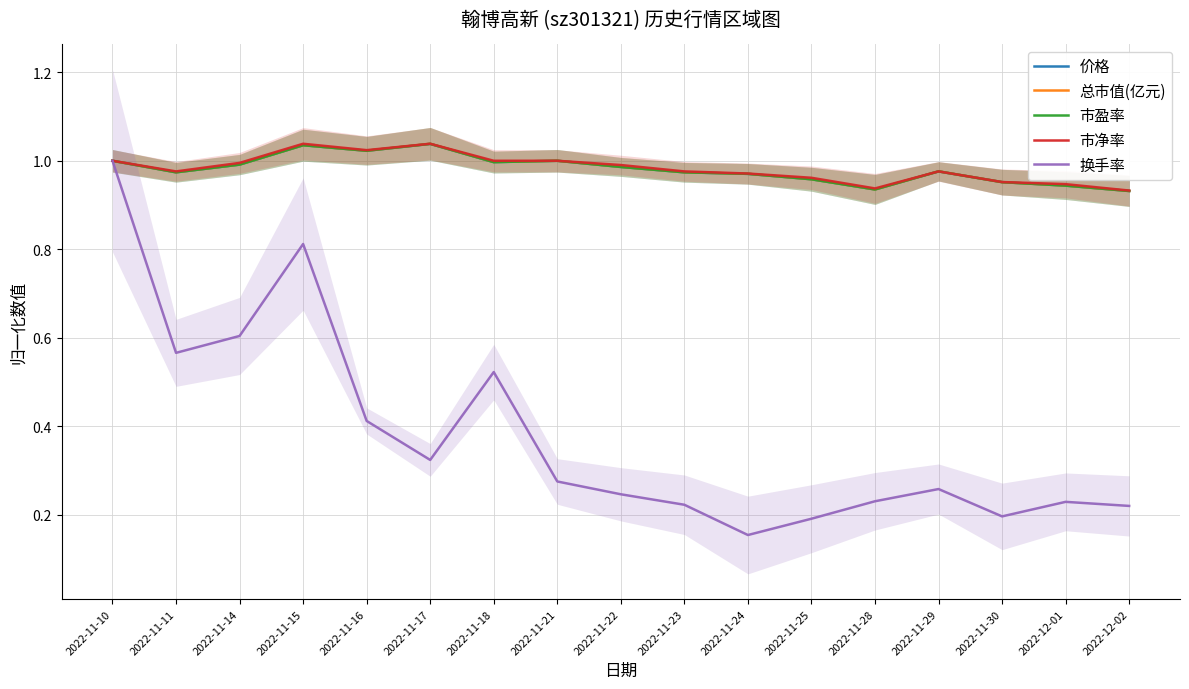

What is the spread (max minus min) of values at 2022-11-23?

0.8